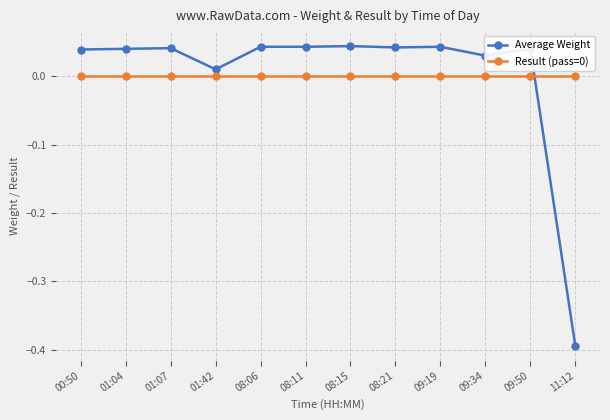

True or false: Result (pass=0) has a value of 0.0 at 01:07.

True